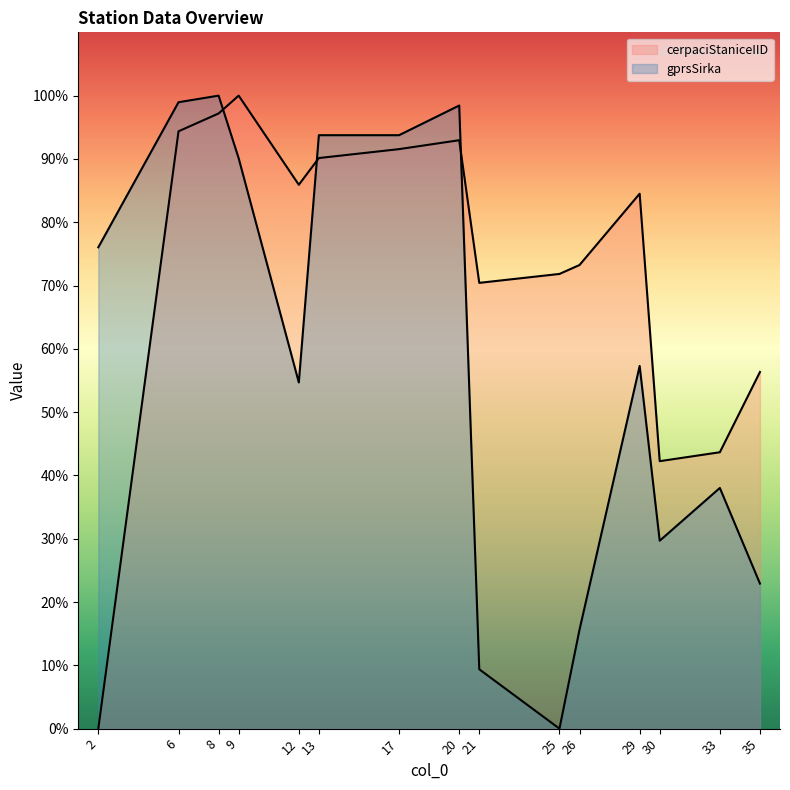

Which series ends up on top after the final intersection of cerpaciStaniceIID and gprsSirka?

cerpaciStaniceIID